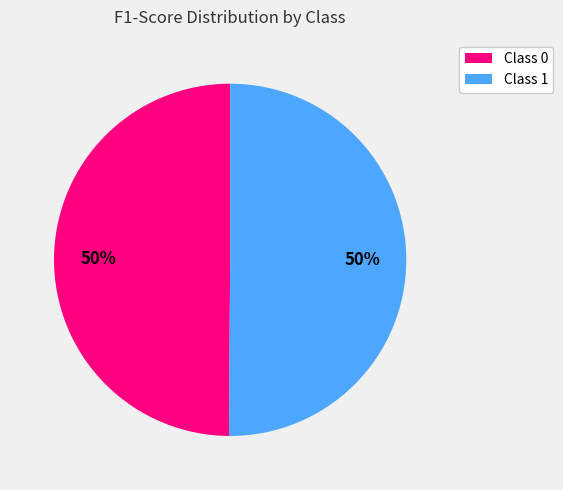

The Class 1 slice represents 37% of the pie. True or false?

False